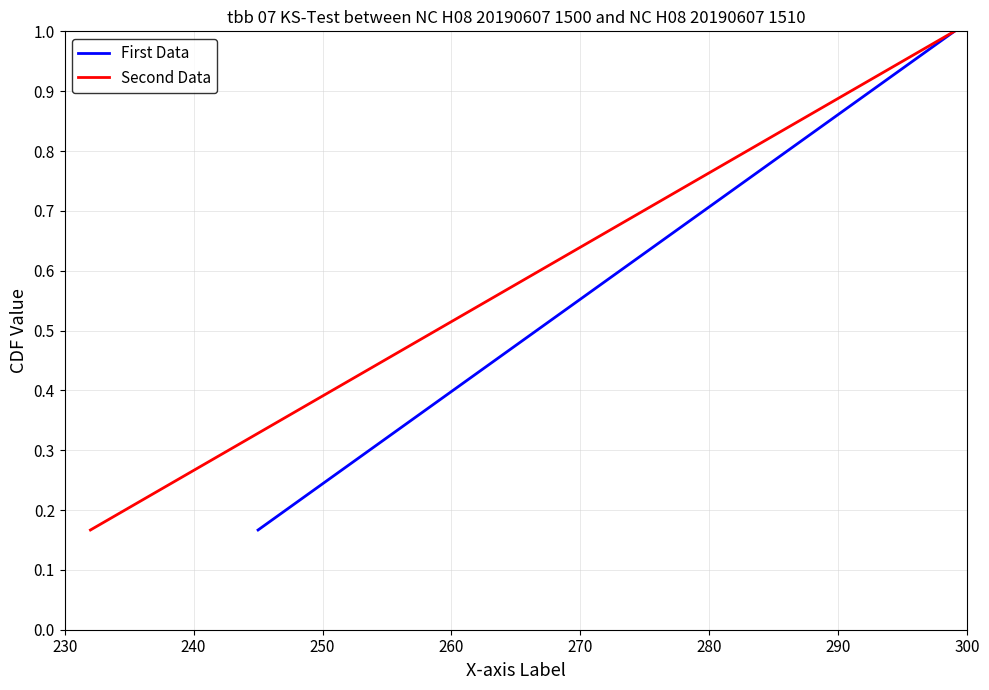

True or false: Second Data has more than 0 points higher than both neighbors.

False